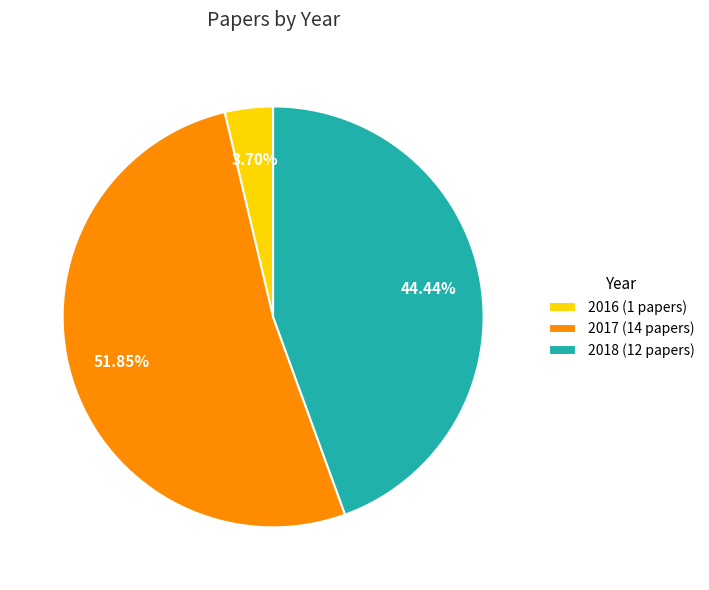

Rank the categories by value from lowest to highest.

2016, 2018, 2017